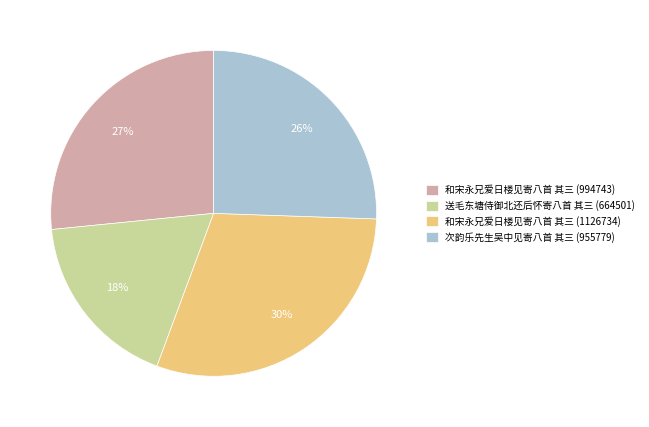

Count the number of slices in the pie.

4